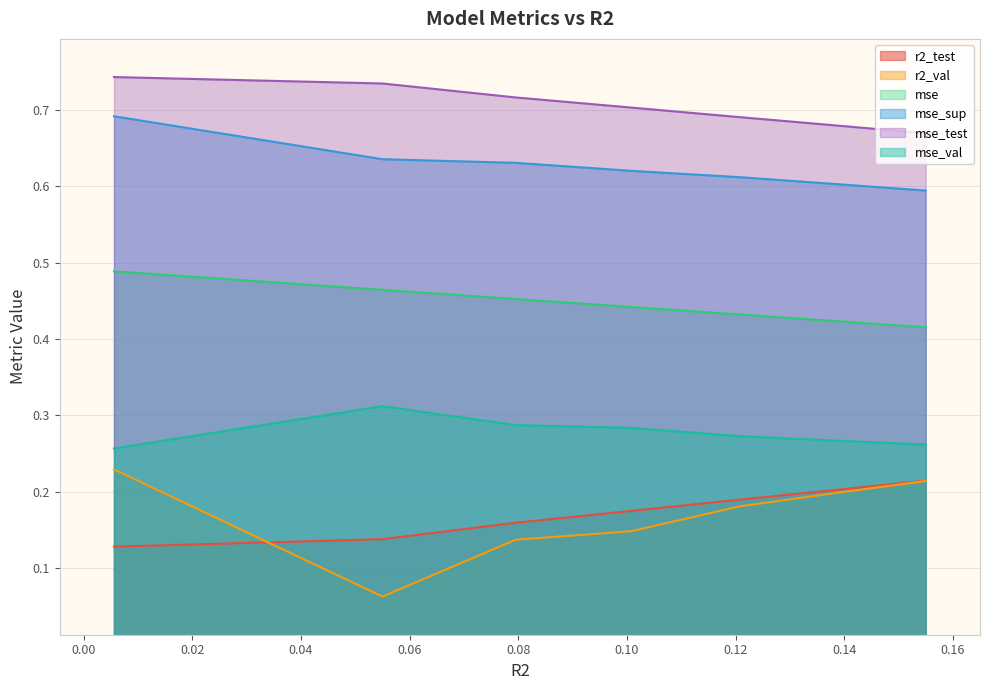

What is the greatest value displayed?

0.7